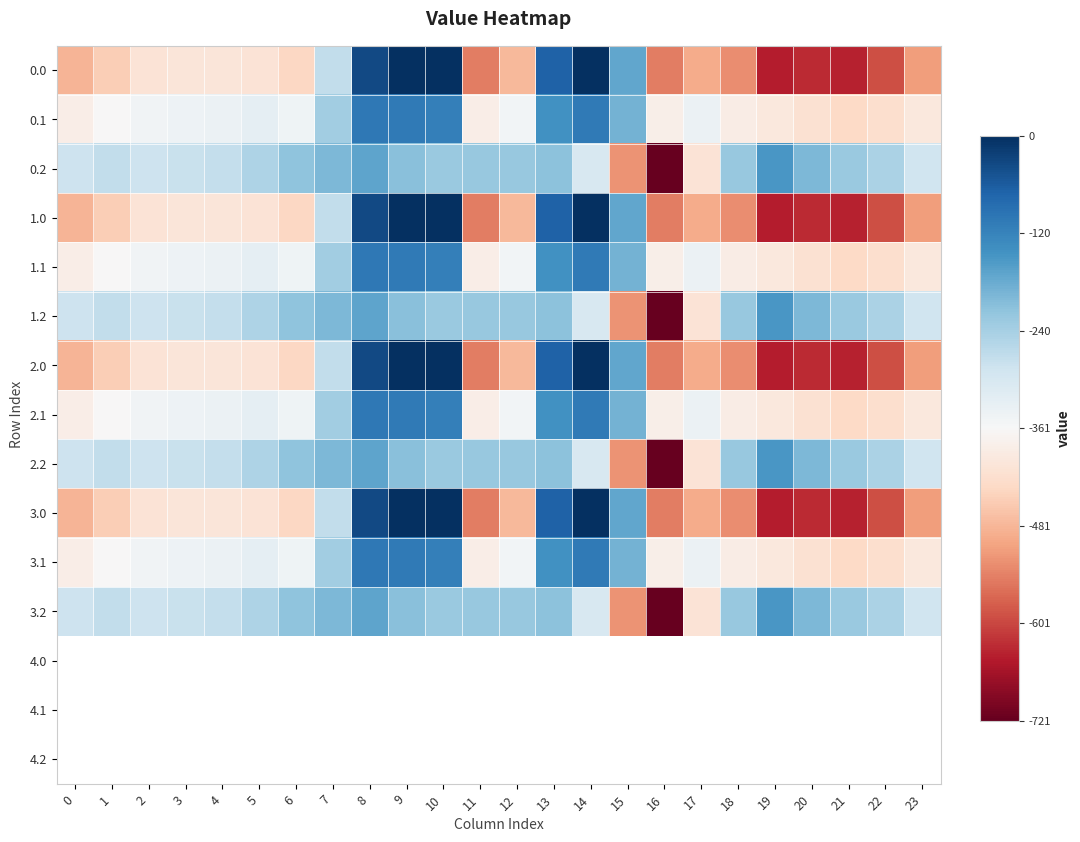

Rank the series at 9 from lowest to highest value.

0.2, 1.2, 2.2, 3.2, 0.1, 1.1, 2.1, 3.1, 0.0, 1.0, 2.0, 3.0